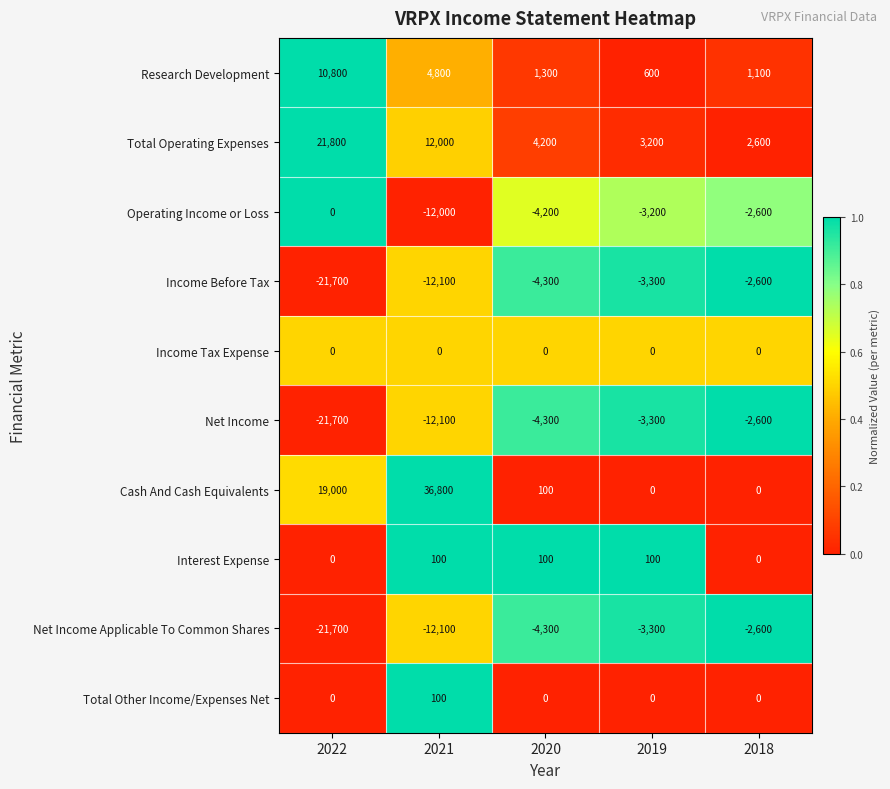

What is the sum of all Total Other Income/Expenses Net values?

100